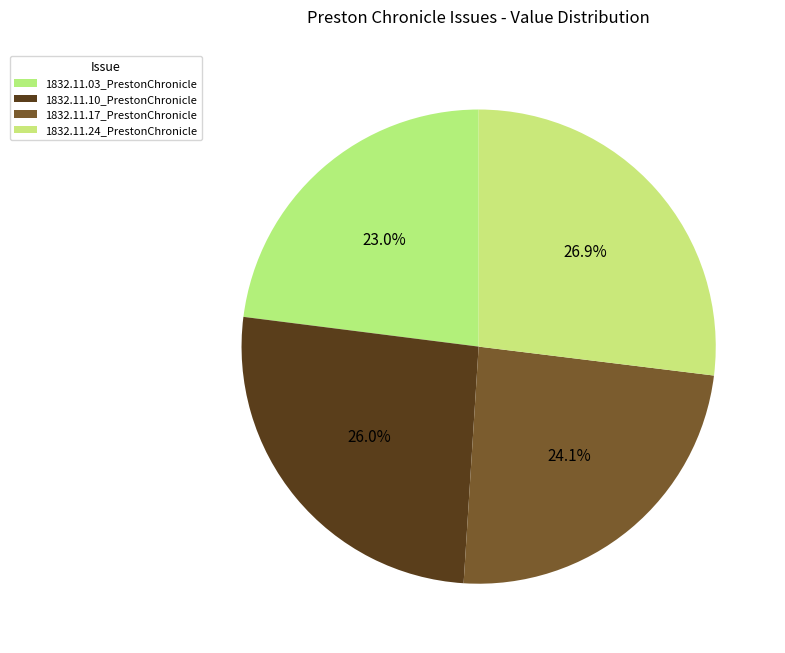

Is there any slice that represents more than half of the pie?

No